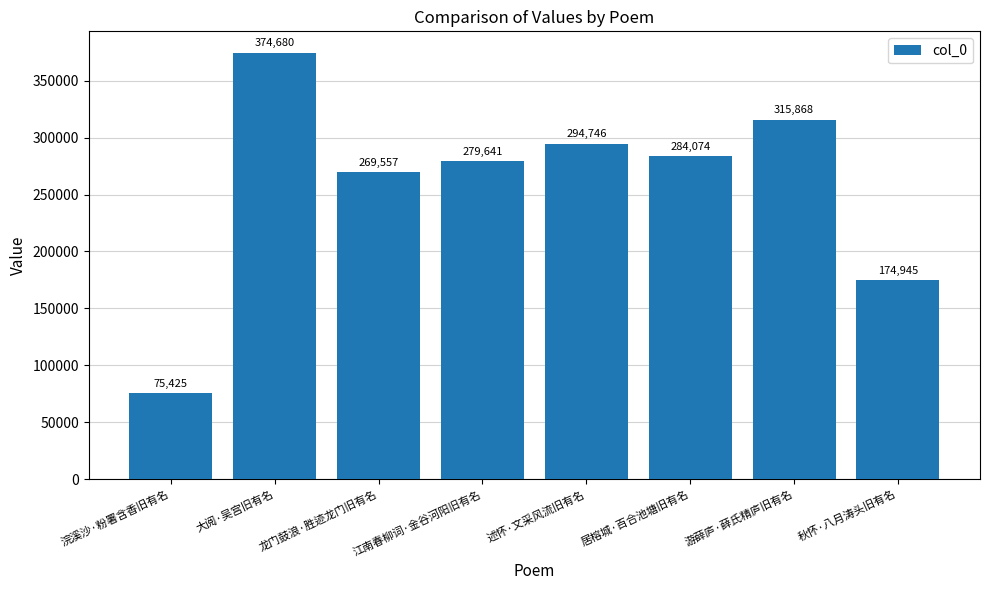

Are the bars horizontal?

No